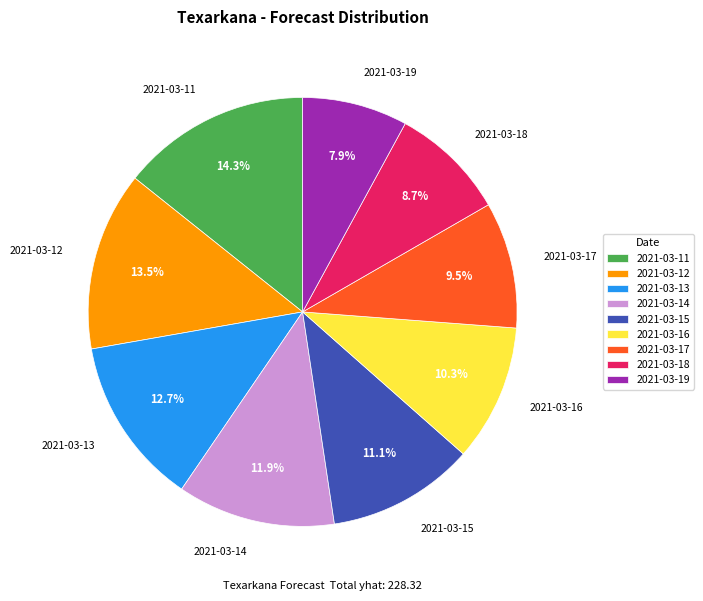

To the nearest percent, what is the difference between the largest and smallest slice percentages?

6%